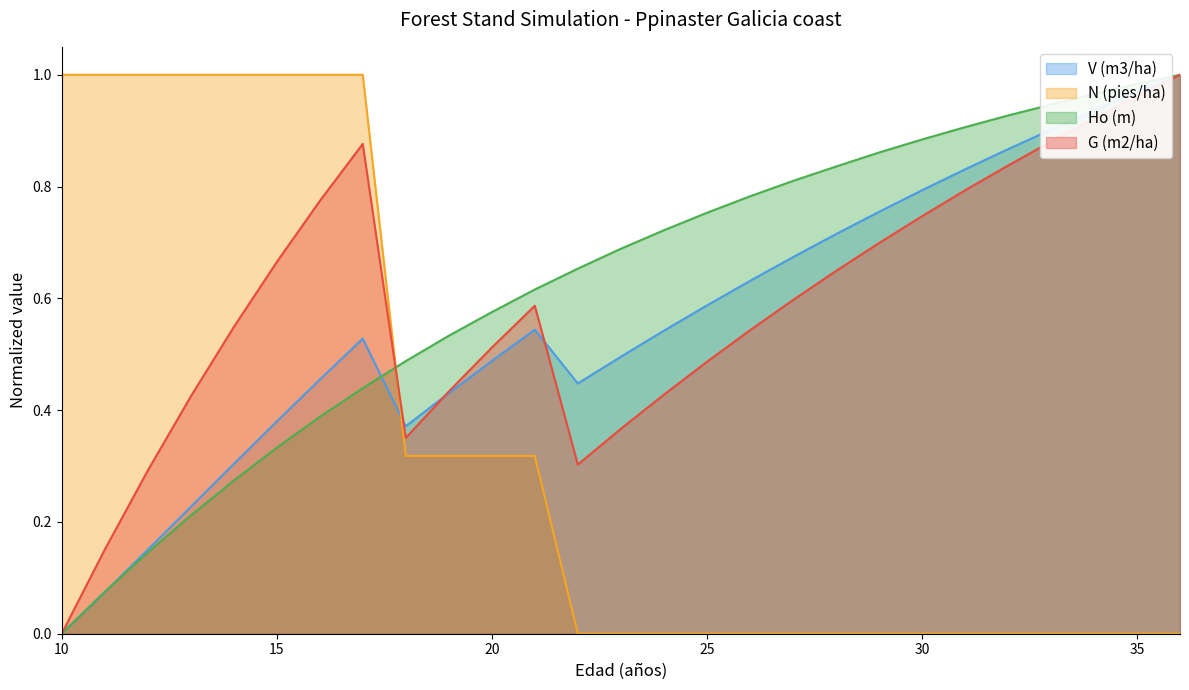

What is the average value of the G (m2/ha) series?

0.6